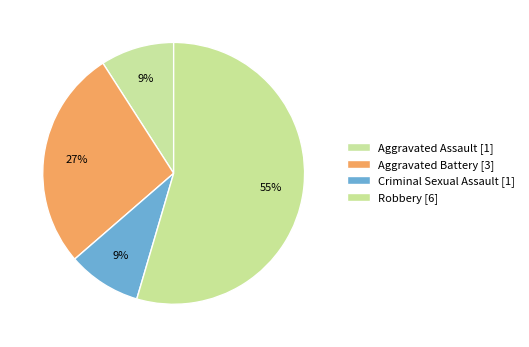

Which slice is the largest?

Robbery